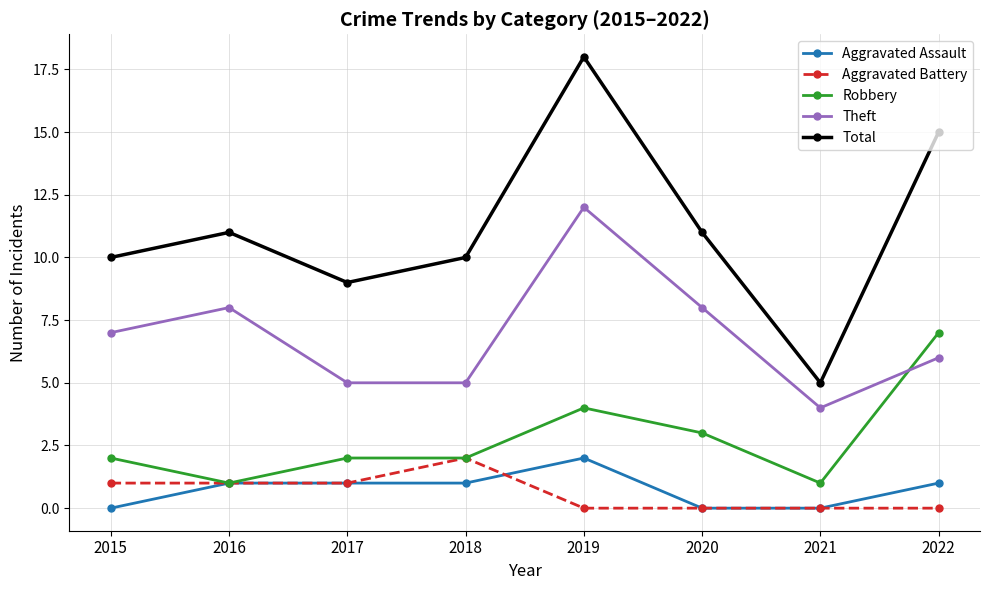

Which label corresponds to the largest value in the chart?

2019